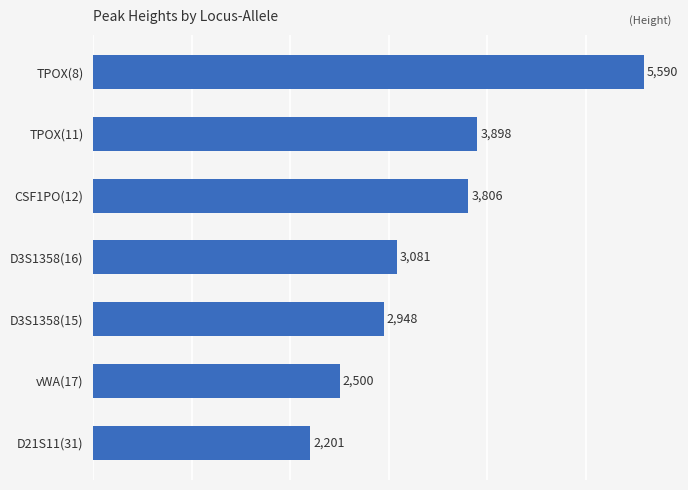

What is the average value?

3432